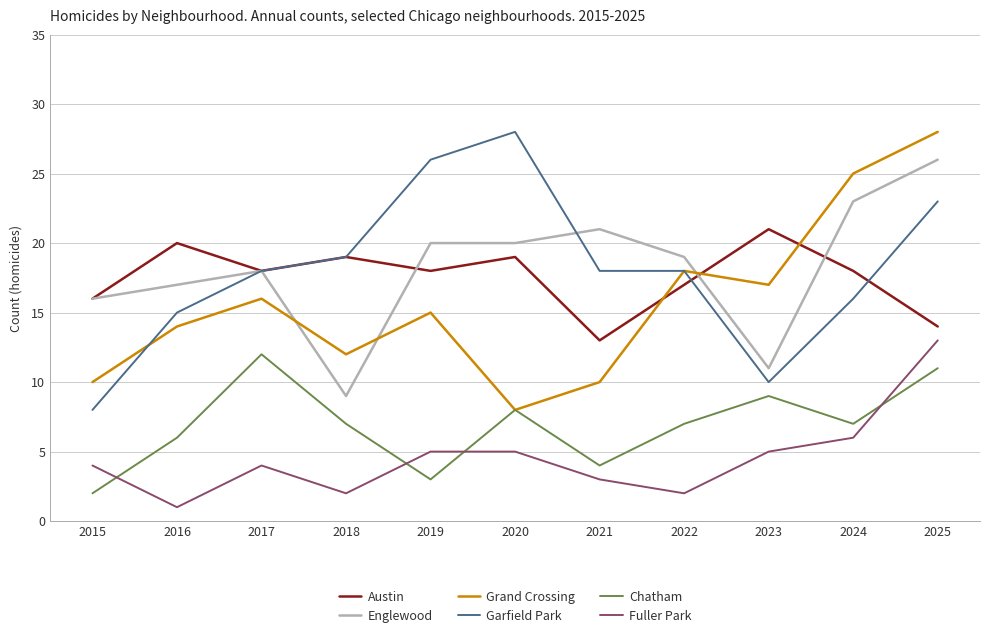

What is the highest value of the Garfield Park series?

28